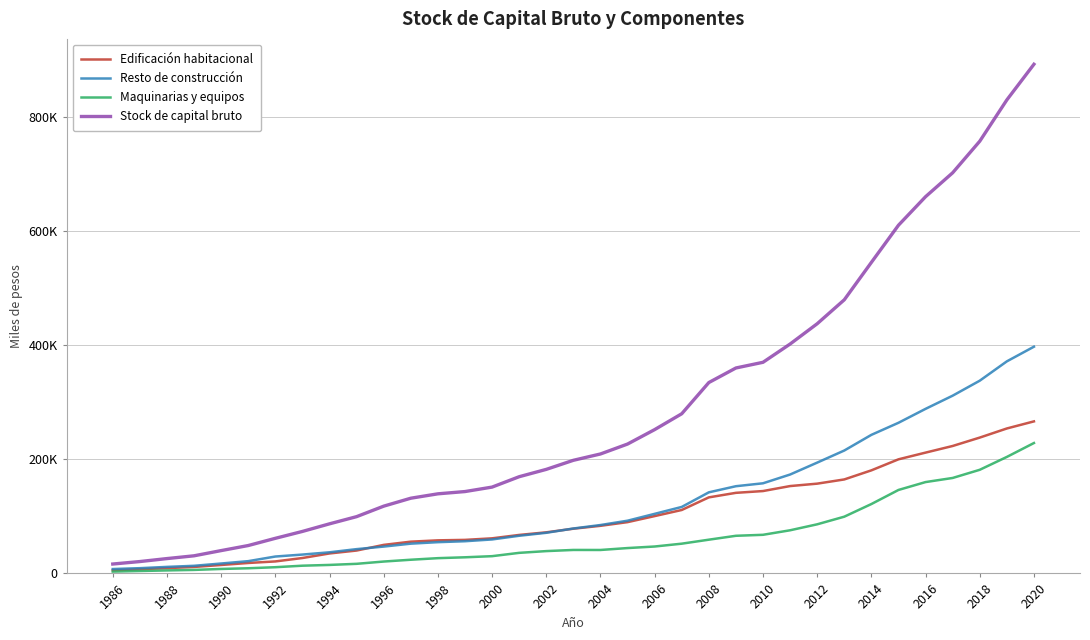

True or false: Edificación habitacional and Stock de capital bruto cross at least once.

False